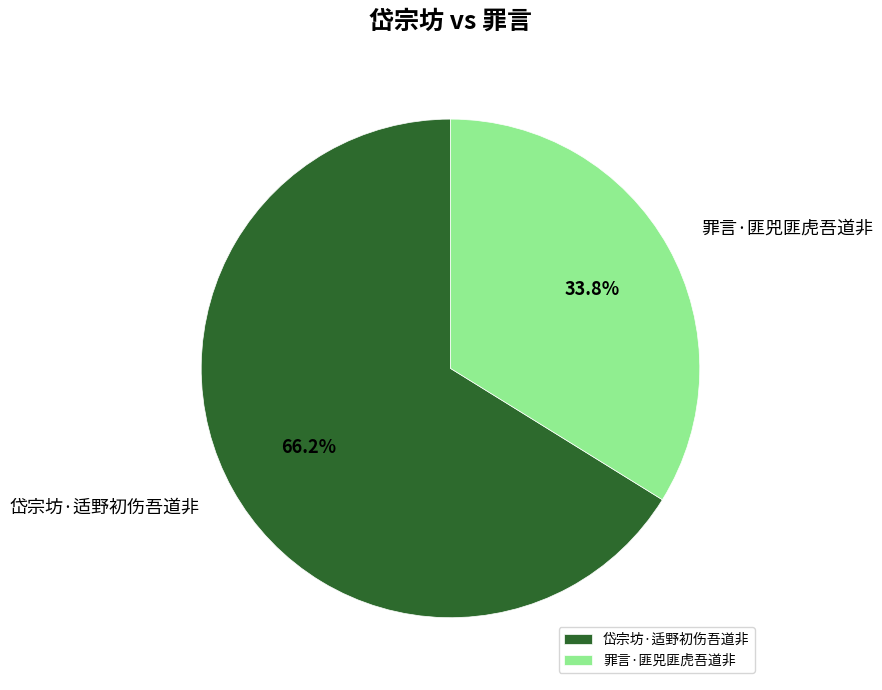

Rank the categories by value from lowest to highest.

罪言·匪兕匪虎吾道非, 岱宗坊·适野初伤吾道非